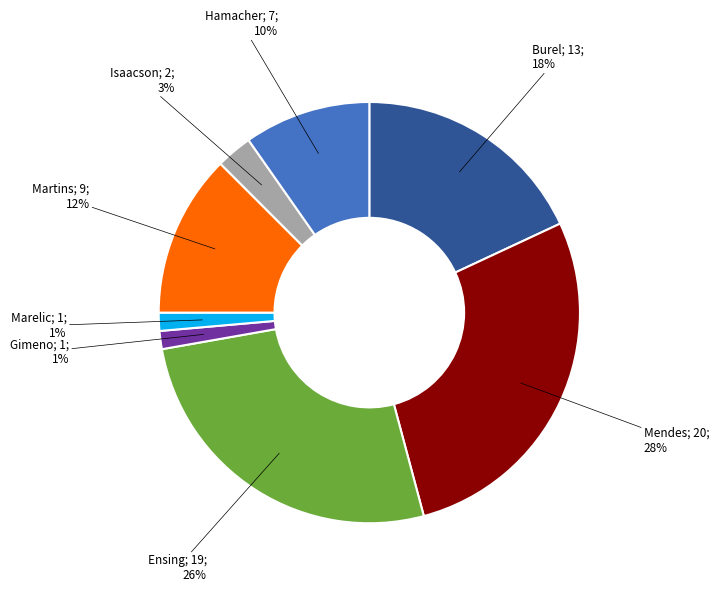

To the nearest percent, what is the average slice percentage?

12%